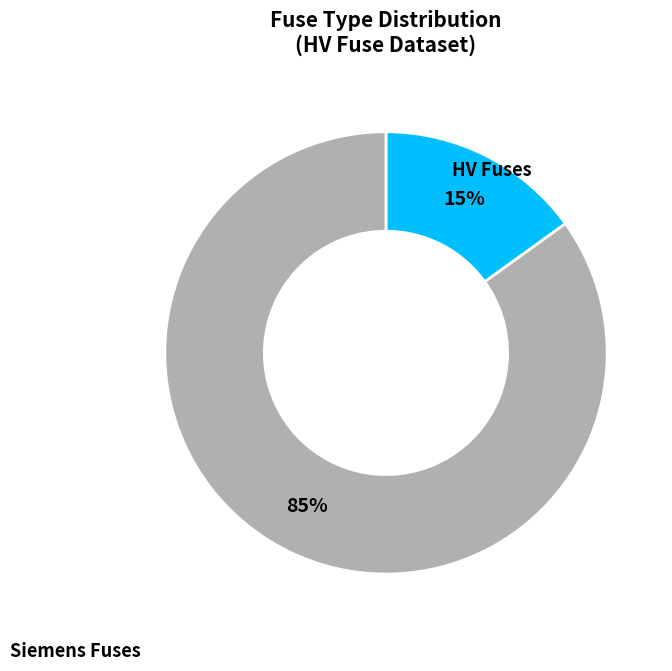

To the nearest percent, what is the average slice percentage?

50%